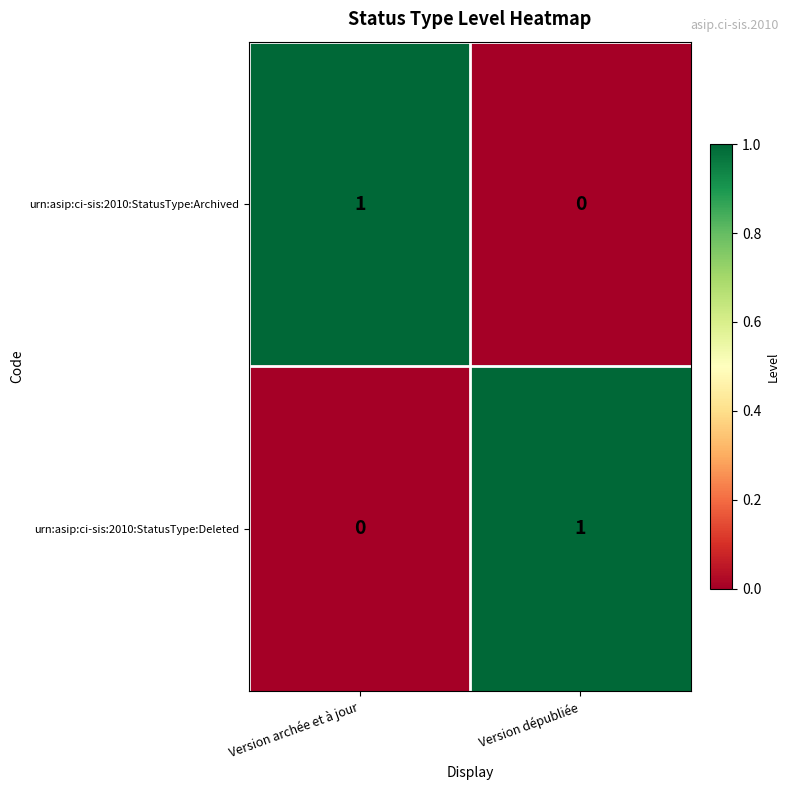

At which label does urn:asip:ci-sis:2010:StatusType:Archived reach its minimum?

Version dépubliée